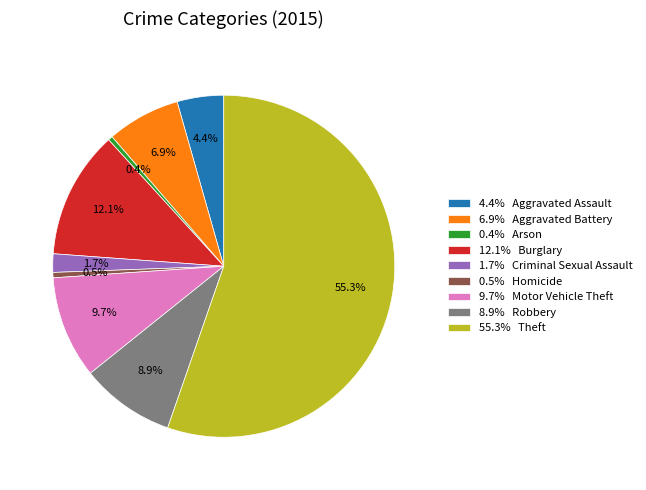

What is the total percentage of 12.1% Burglary and 4.4% Aggravated Assault?

16.5%